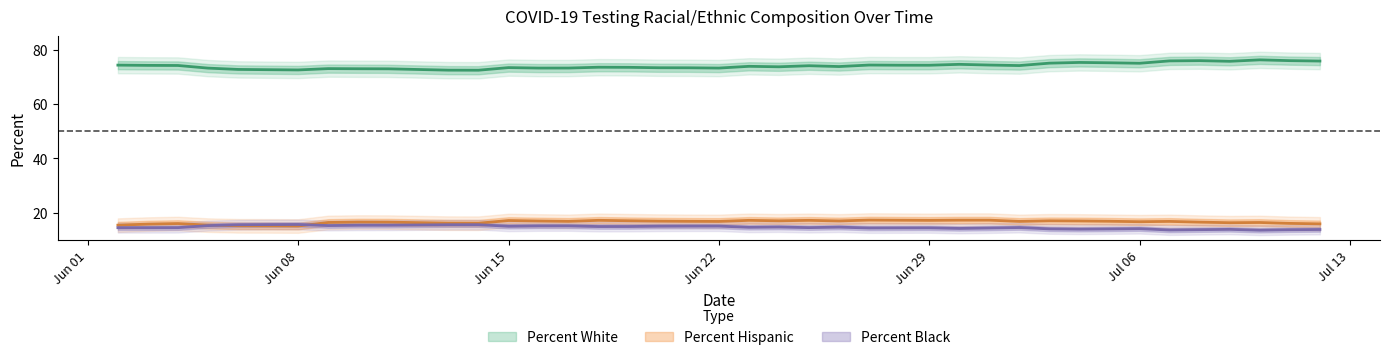

What is the difference between the highest and lowest values at 06/05/2020?

57.9